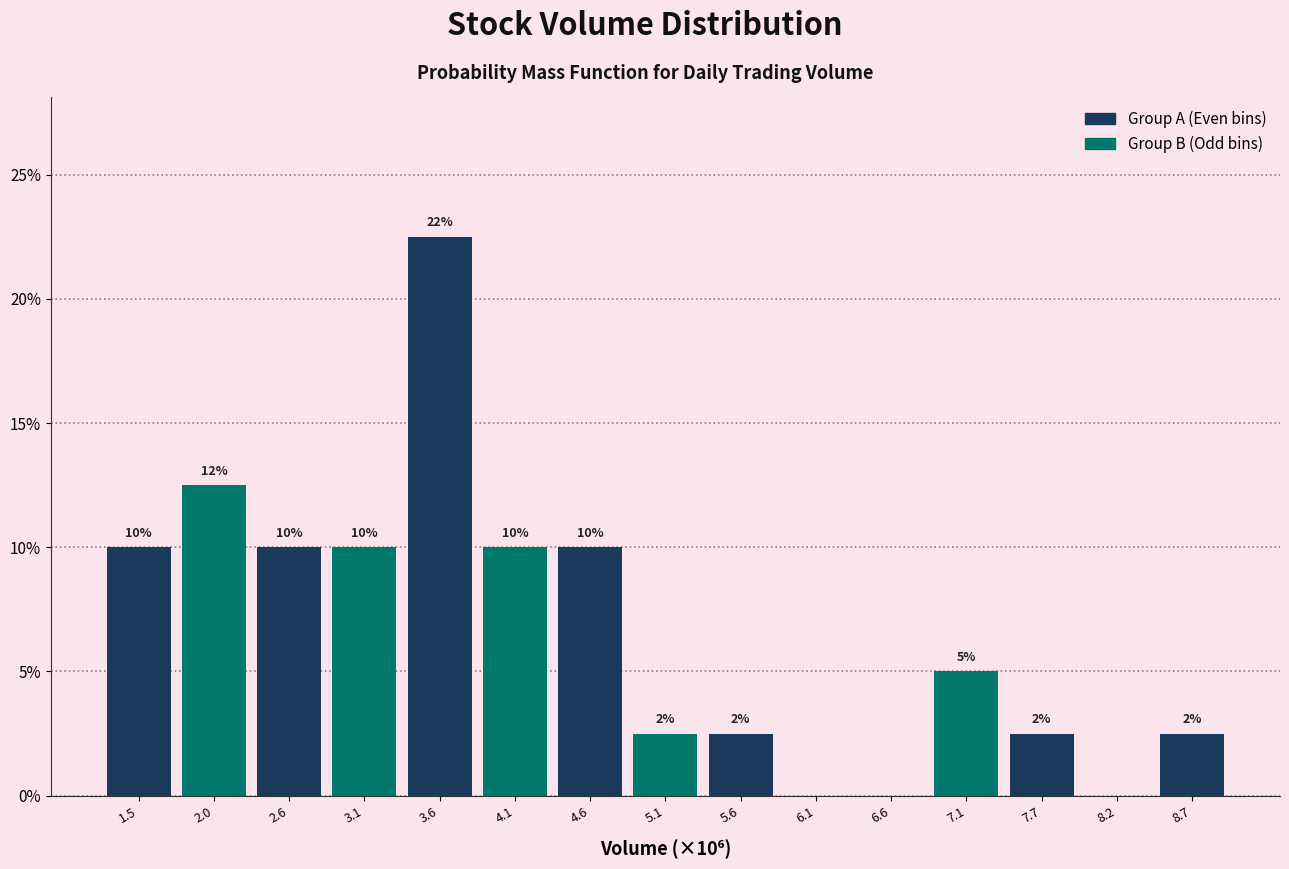

What value does the data have at 2.0?

12.5